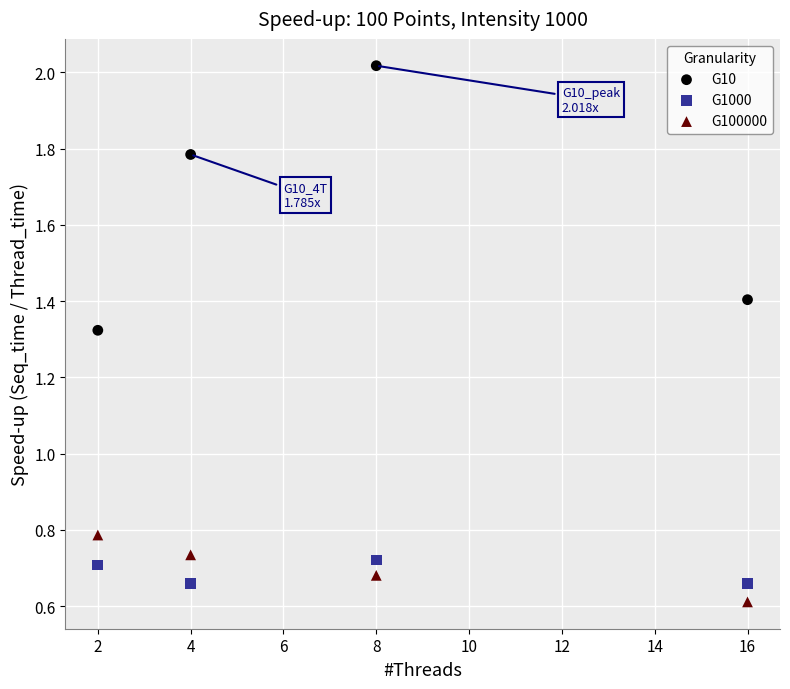

What is the X range (max minus min) for the scatter plot?

14.0